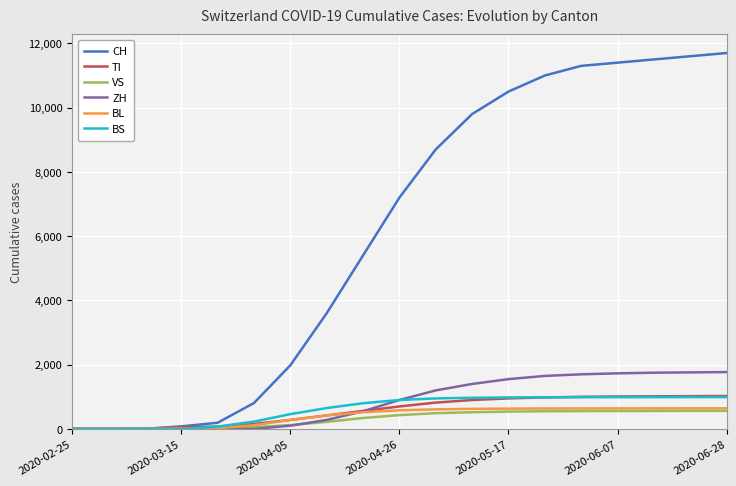

What are all the series names shown in the legend?

CH, TI, VS, ZH, BL, BS